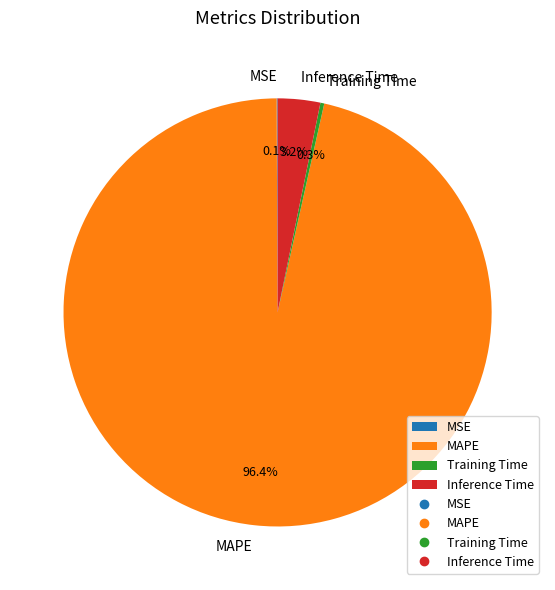

To the nearest percent, what is the difference between the largest and smallest slice percentages?

96%